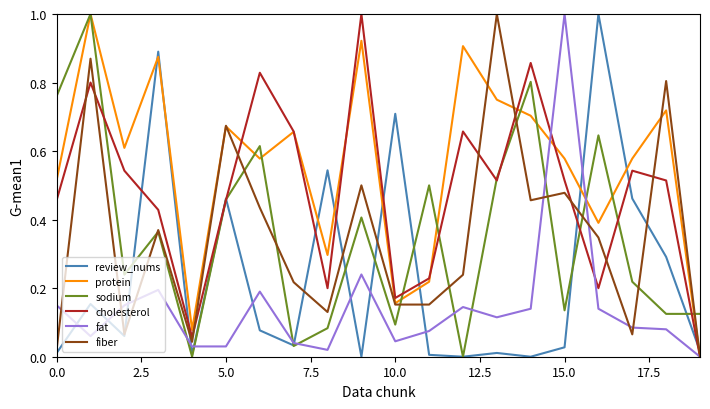

Which series has the largest total across all categories?

protein